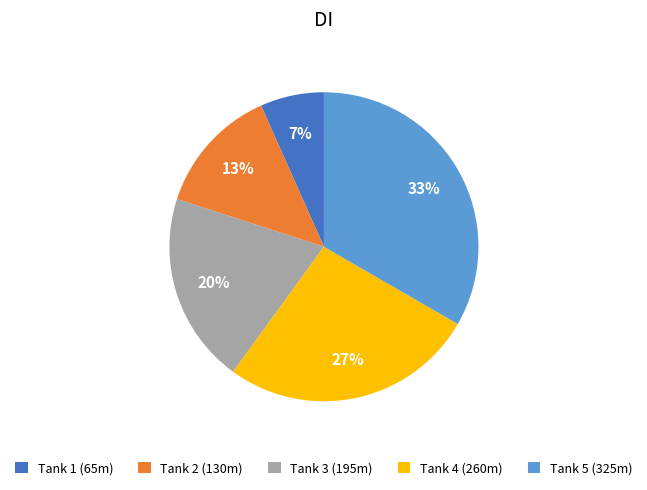

Which has a higher value, Tank 3 (195m) or Tank 5 (325m)?

Tank 5 (325m)